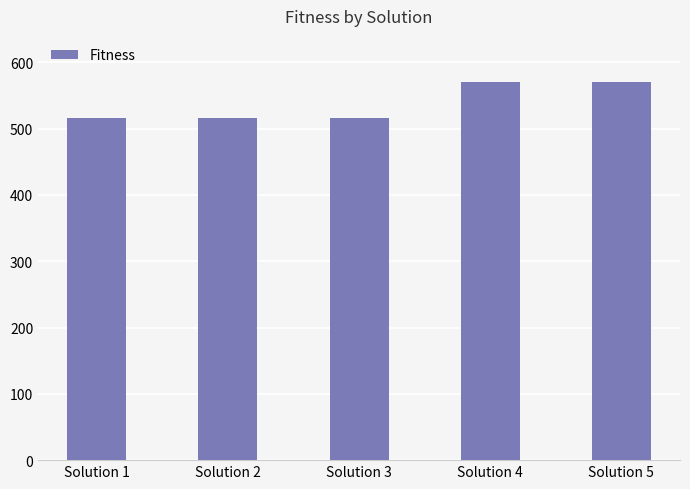

What is the difference between the maximum and minimum values?

55